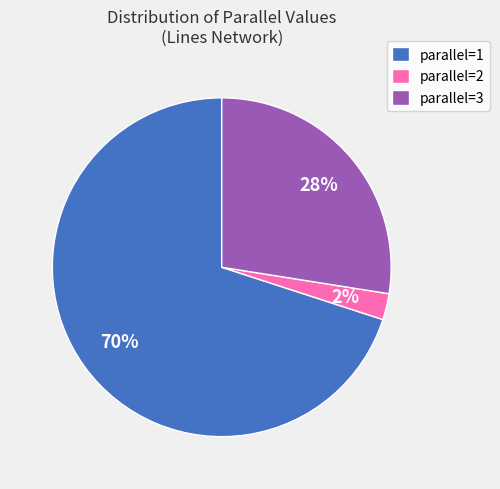

Is parallel=1 the majority of the pie?

Yes